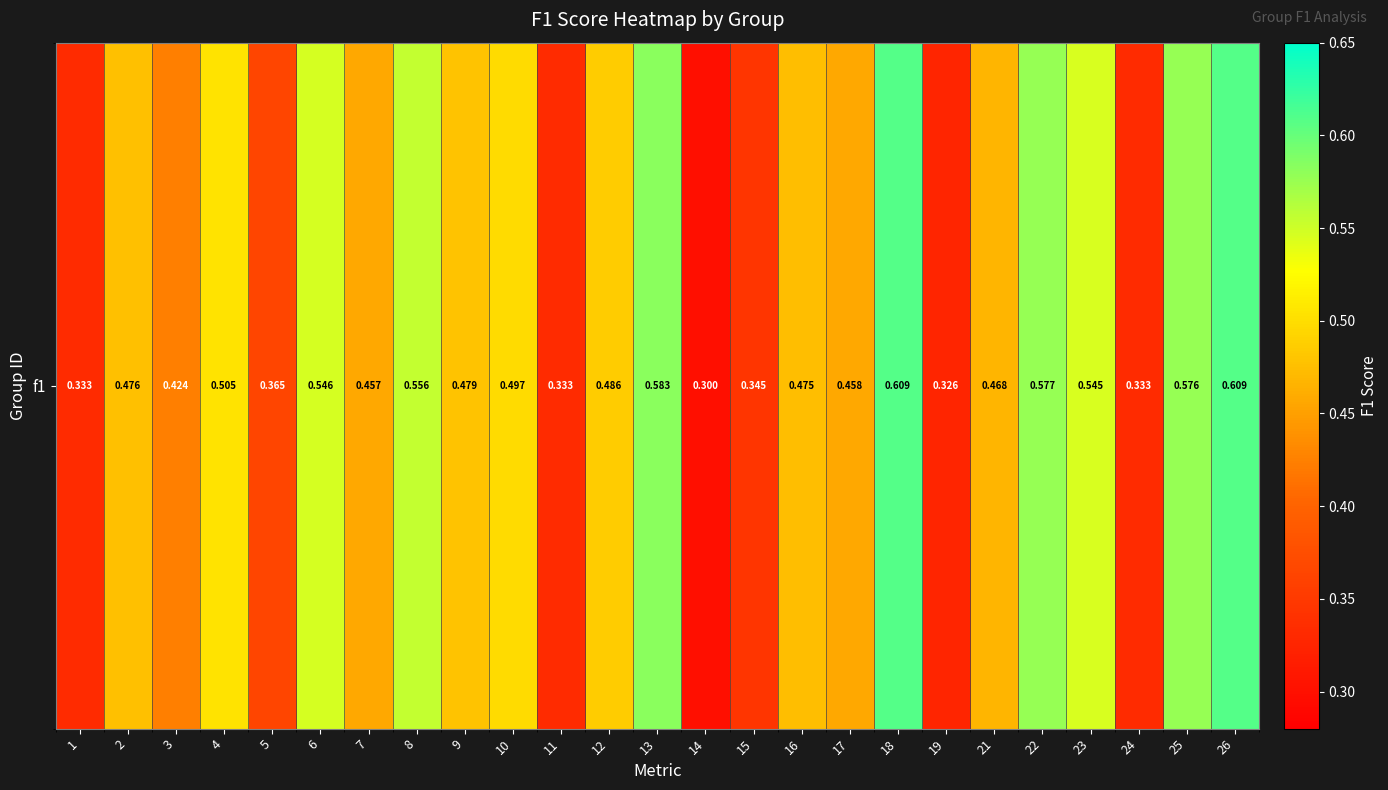

At which label is the value closest to 0?

14